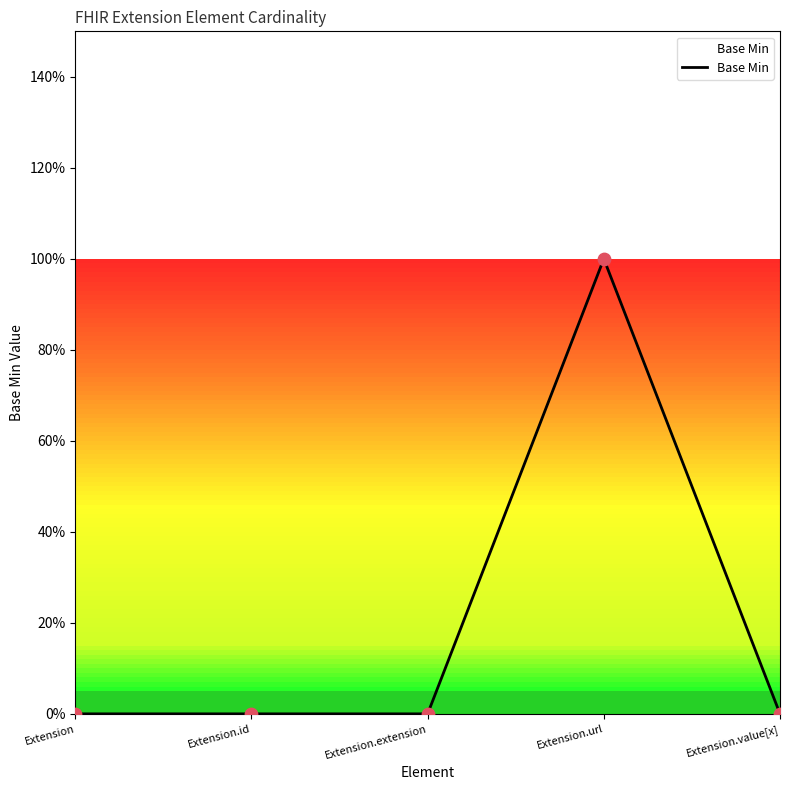

What is the change in value from Extension.url to Extension.value[x]?

-1